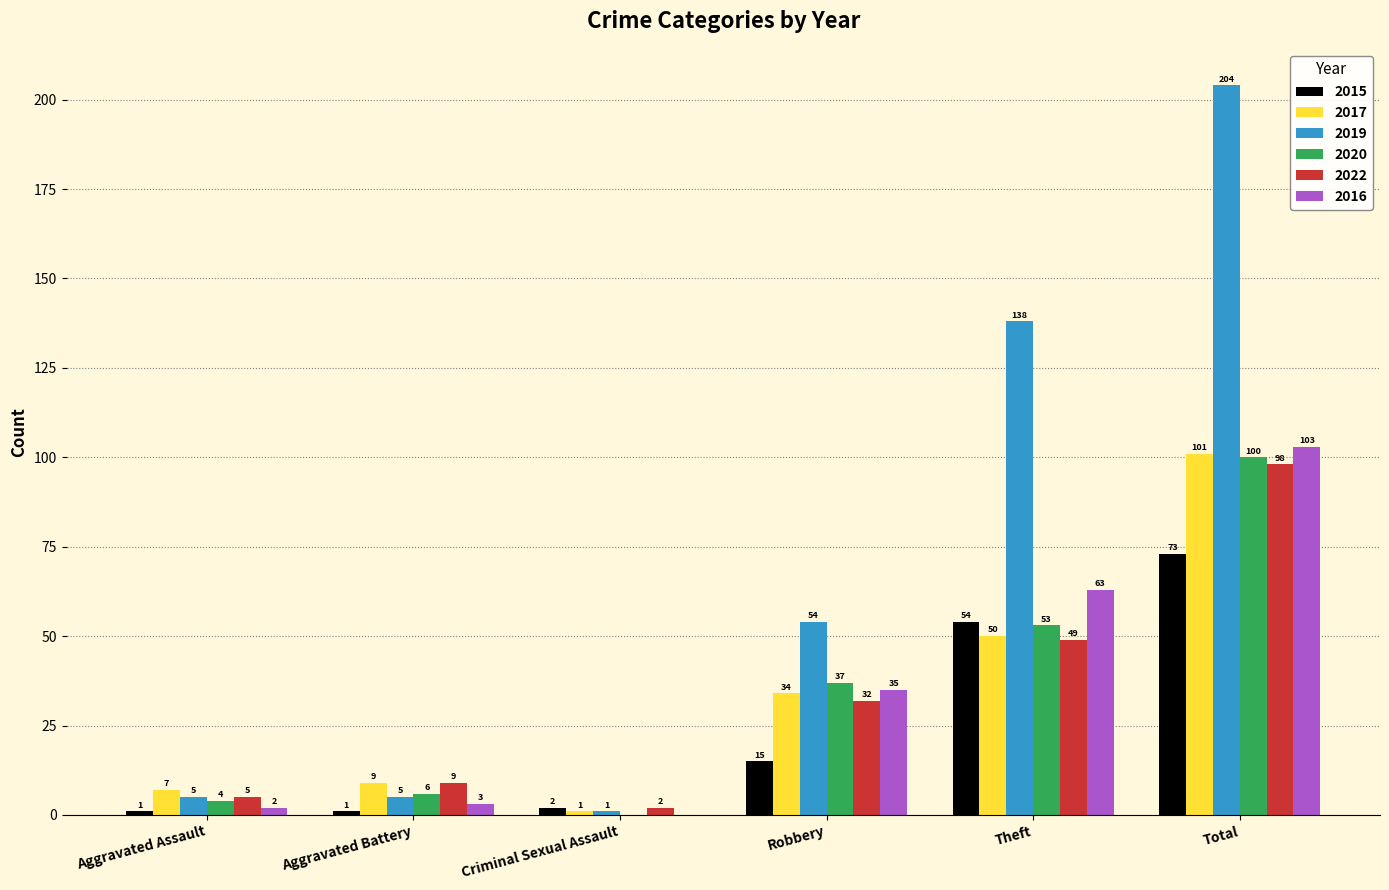

The value of 2019 at Total is 204. True or false?

True